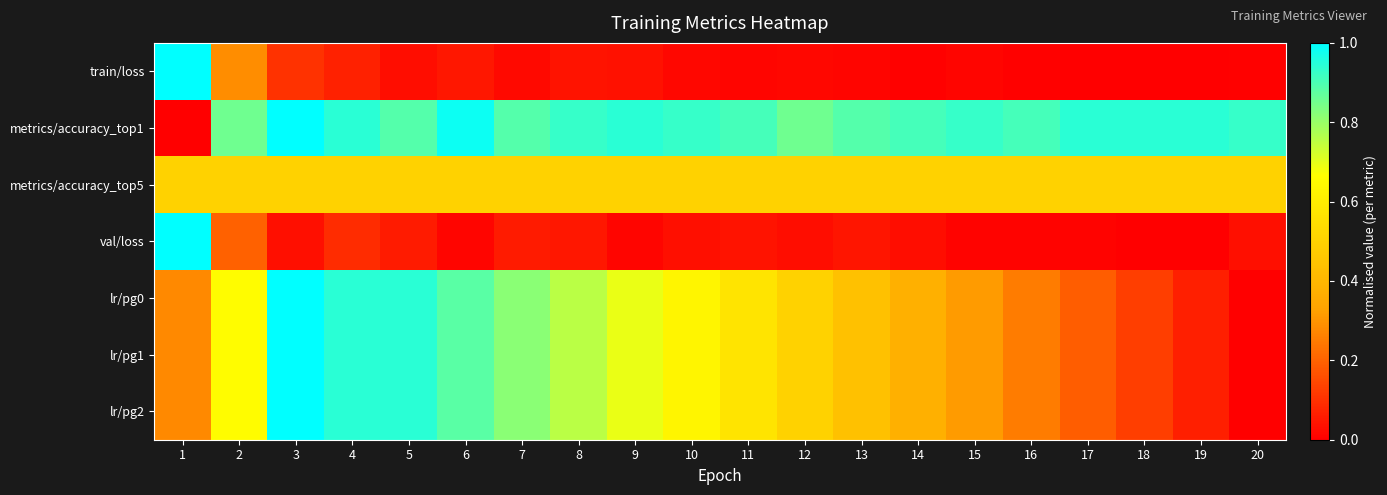

What is the total value across all series at 3?

4.6